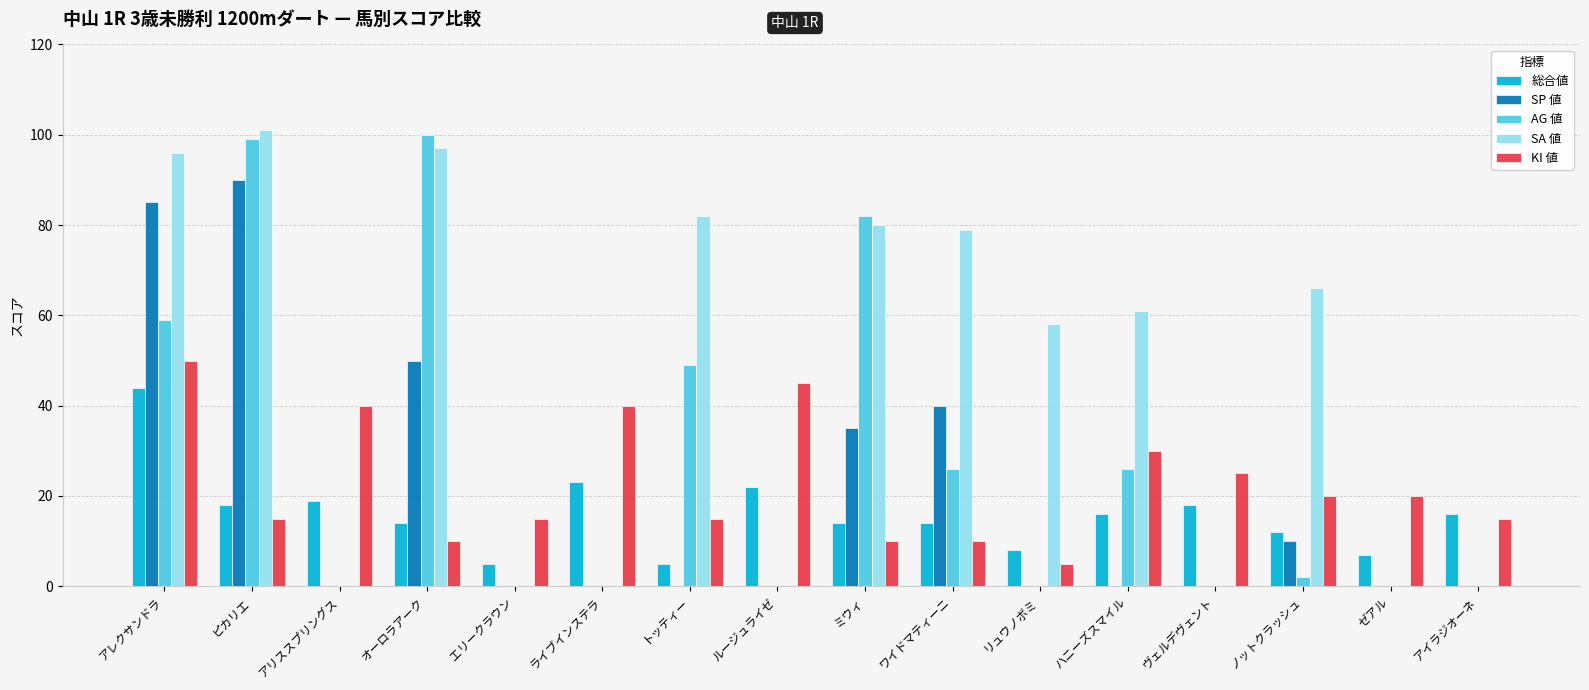

At which label is SA 値 closest to 50?

リュウノボミ